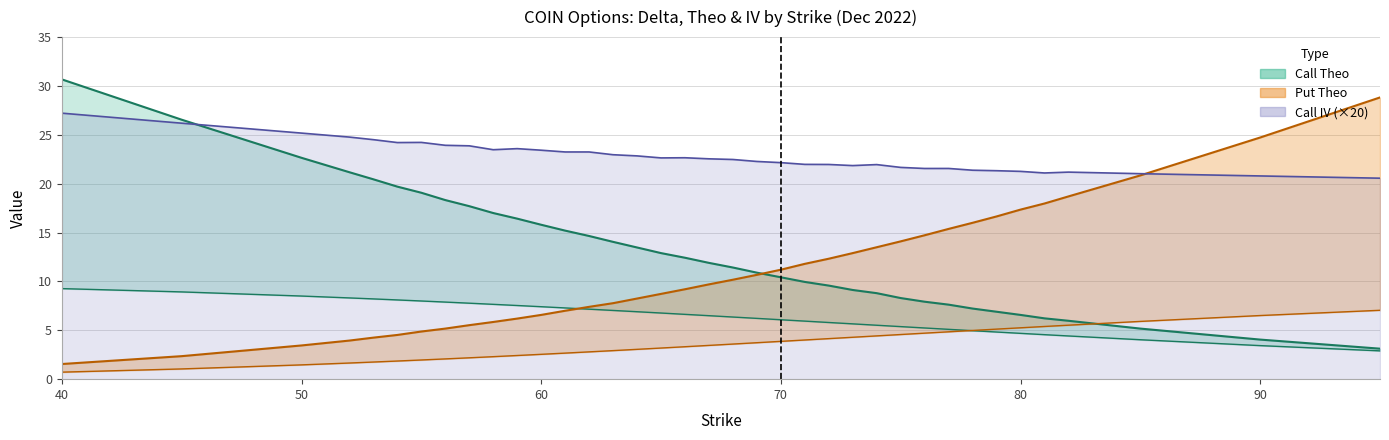

At how many categories does at least one series exceed 2?

37